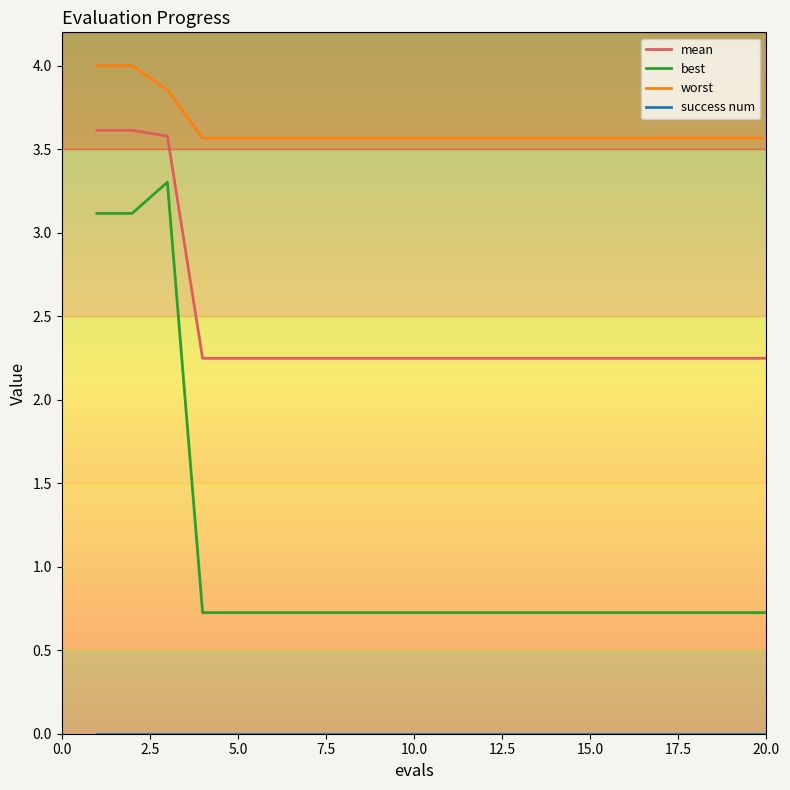

Which series has the largest total across all categories?

worst